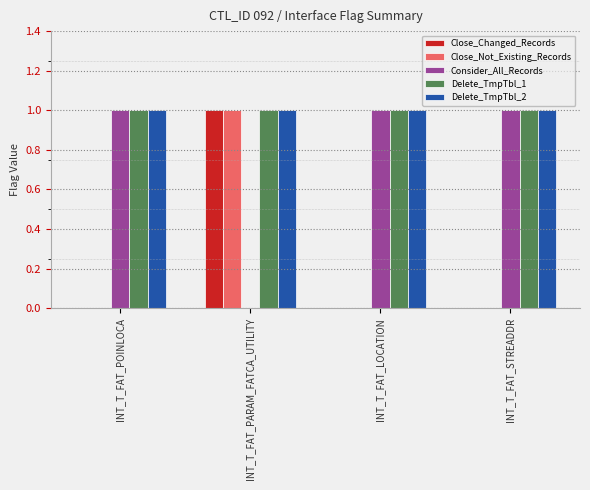

What is the total value across all series at INT_T_FAT_STREADDR?

3